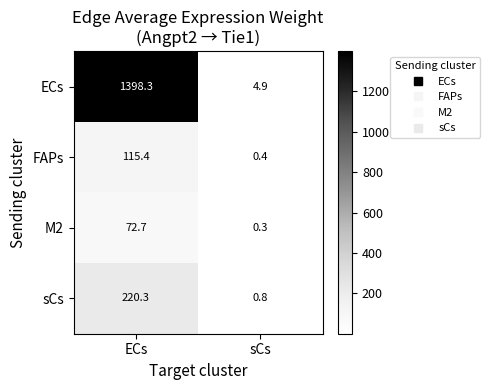

At which label does FAPs first exceed 115?

ECs